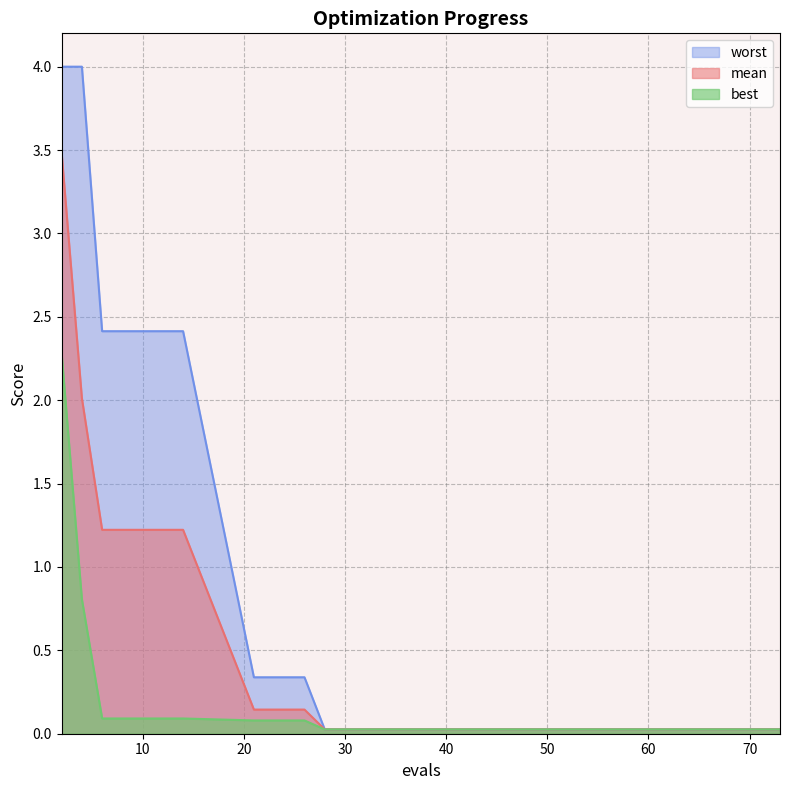

Between 6 and 59, which is larger?

6